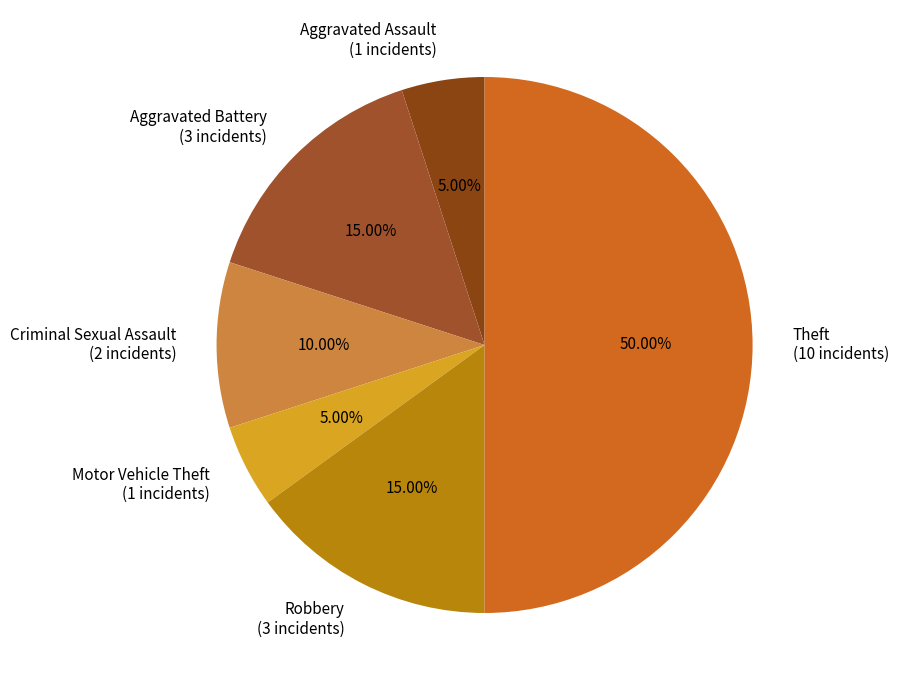

To the nearest percent, what is the difference between the Motor Vehicle Theft and Theft slice percentages?

45%